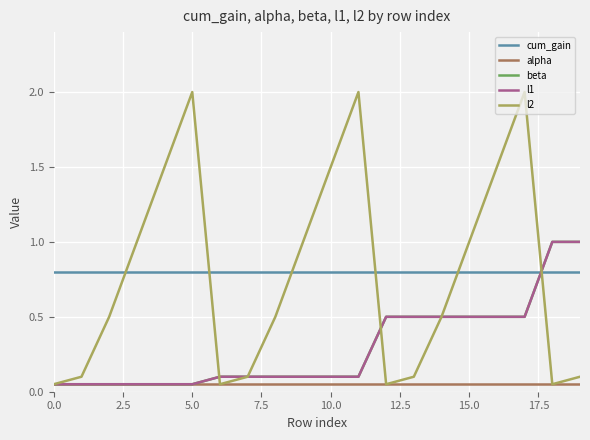

What is the sum of all l1 values?

5.9